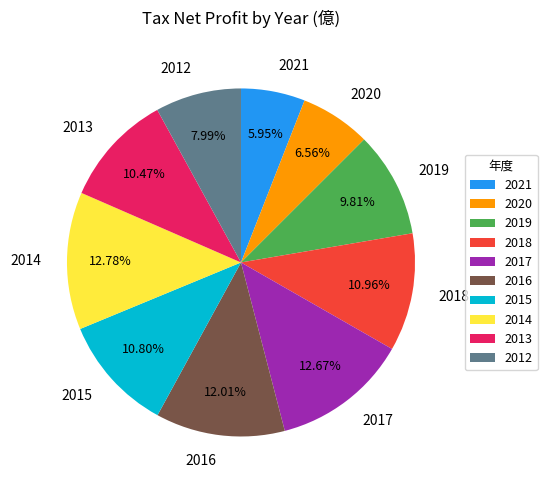

Is the sum of 2017 and 2012 greater than half?

No